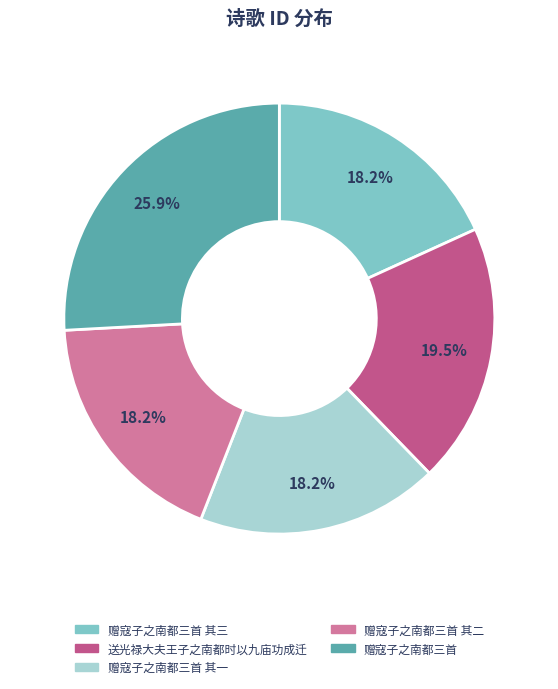

Is there any slice that represents more than half of the pie?

No